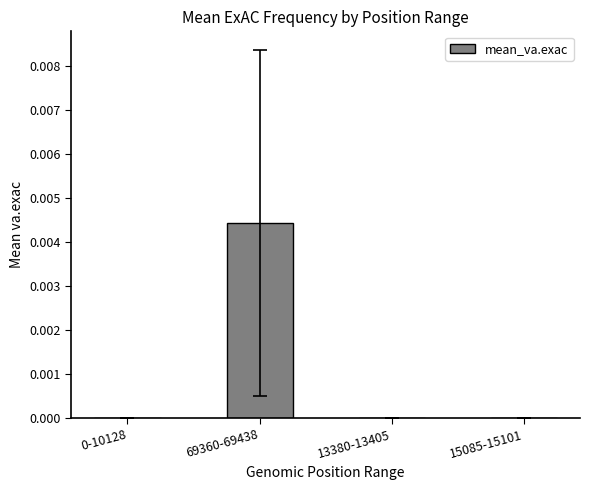

Is it true that the value at 15085-15101 is 0.0?

True